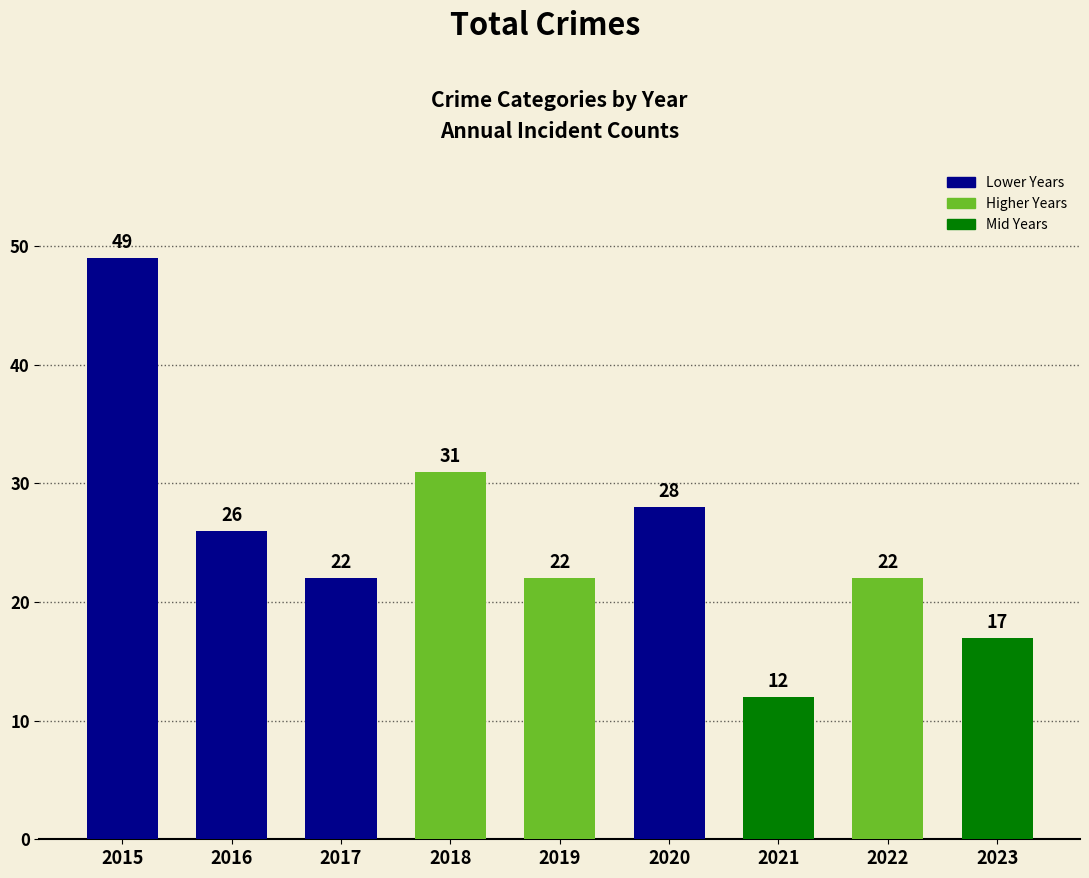

The chart shows a value of 26 at 2016. True or false?

True